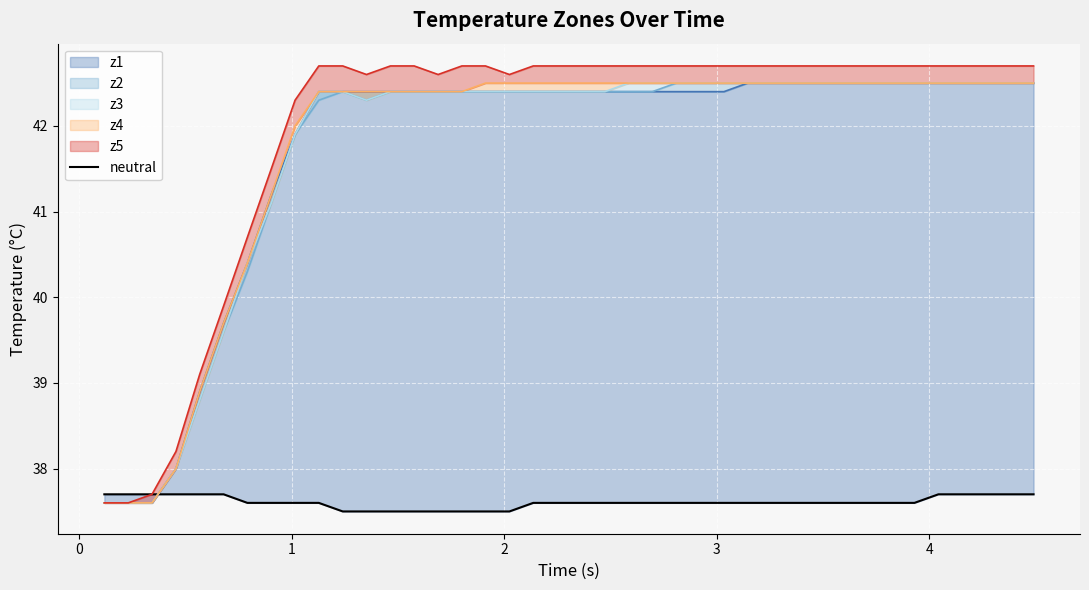

Reading left to right, transcribe all the data shown in this chart.

37.7	37.7	37.7	37.7	37.7	37.7	37.6	37.6	37.6	37.6	37.5	37.5	37.5	37.5	37.5	37.5	37.5	37.5	37.6	37.6	37.6	37.6	37.6	37.6	37.6	37.6	37.6	37.6	37.6	37.6	37.6	37.6	37.6	37.6	37.6	37.7	37.7	37.7	37.7	37.7